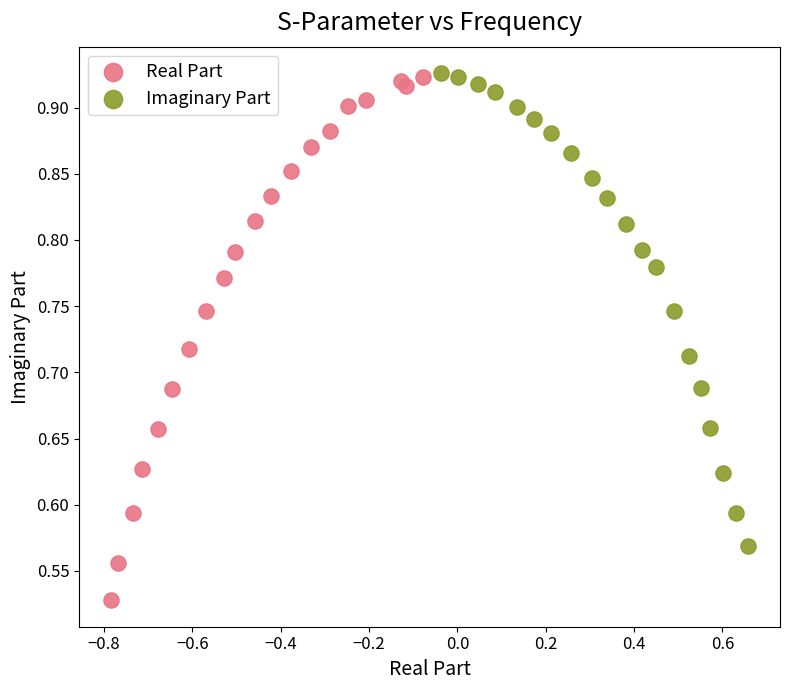

Which series contains the lowest Y value?

Real Part